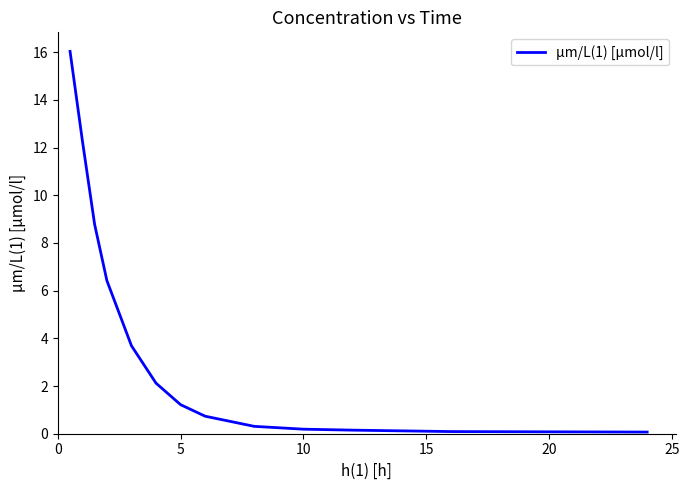

What is the difference between the second highest and second lowest values?

12.2